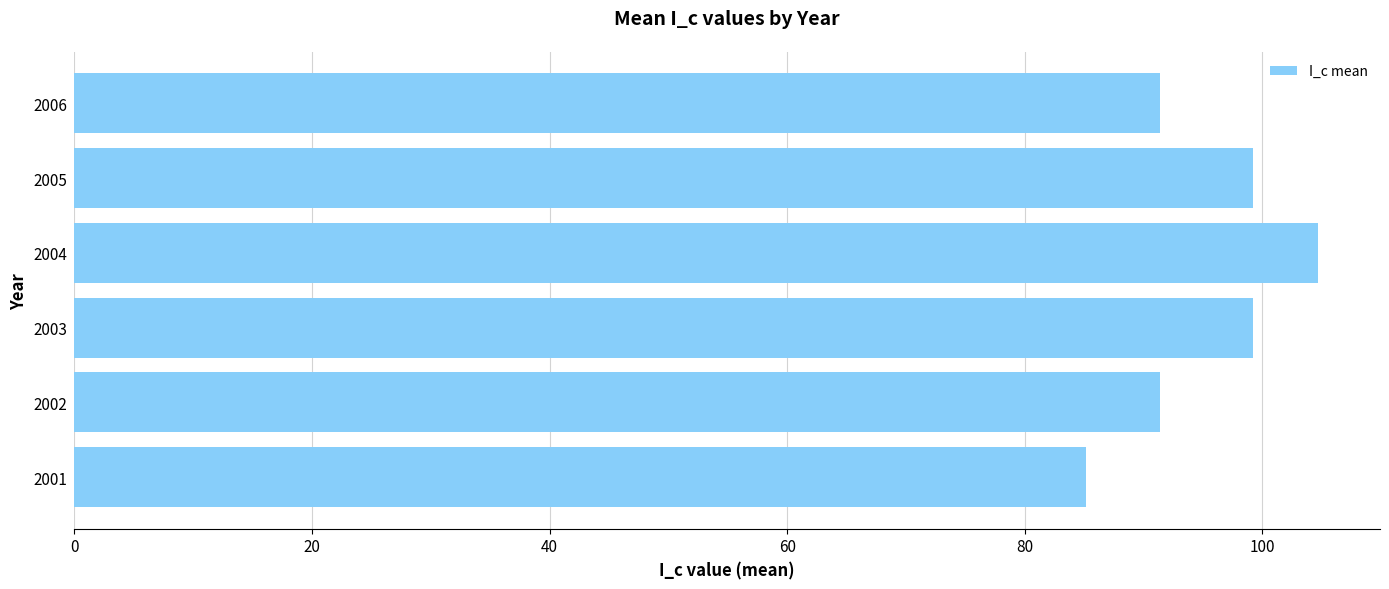

What is the sum of all values?

571.1